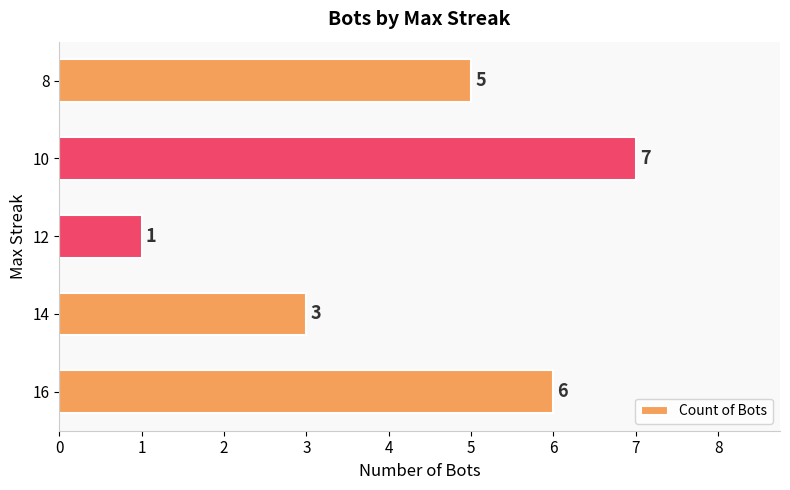

What is the minimum value shown in the chart?

1